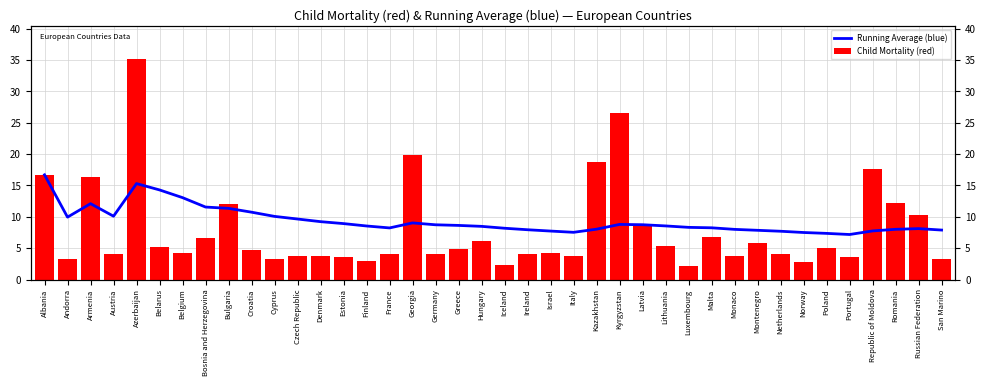

What is the difference between the second highest and minimum values in the Child Mortality (red) series?

24.4